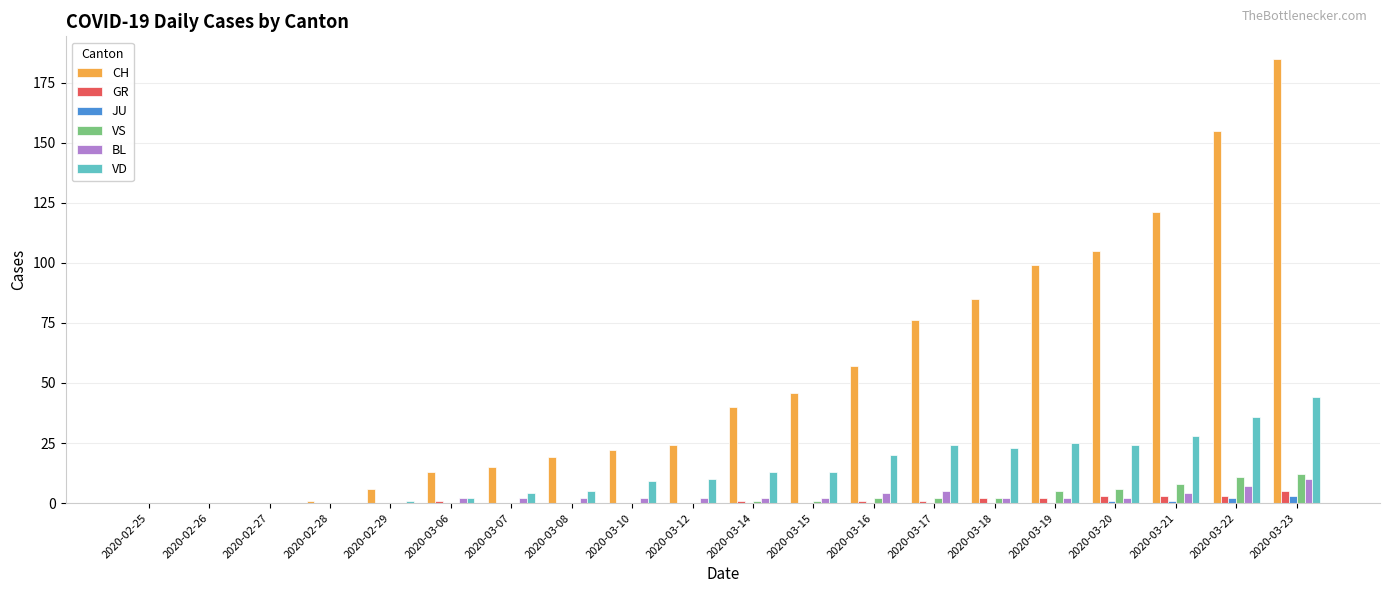

The VD series shows -29 at 2020-02-27. True or false?

False